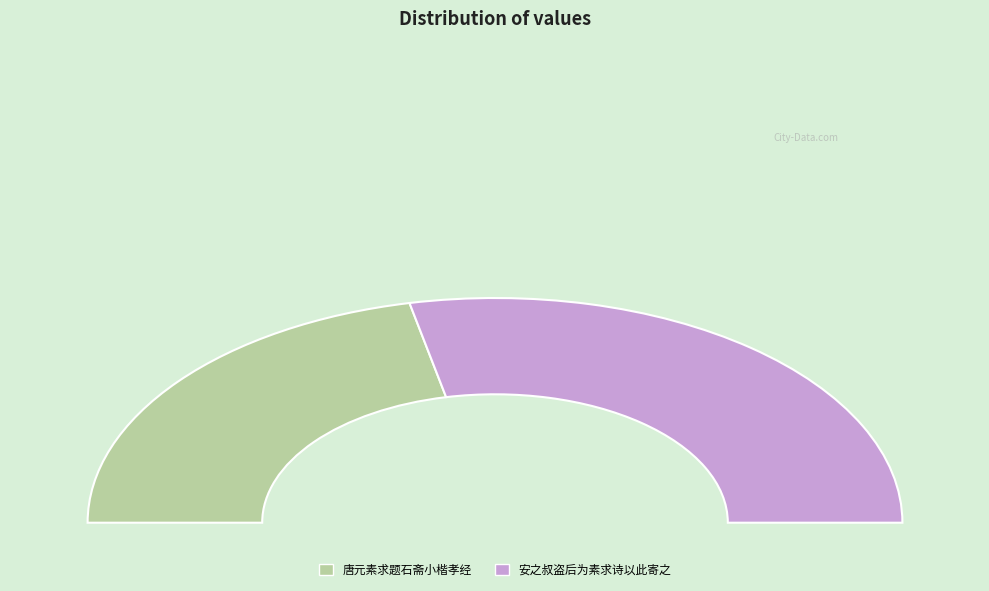

What is the ratio of the value at 唐元素求题石斋小楷孝经 to the value at 安之叔盗后为素求诗以此寄之?

0.8